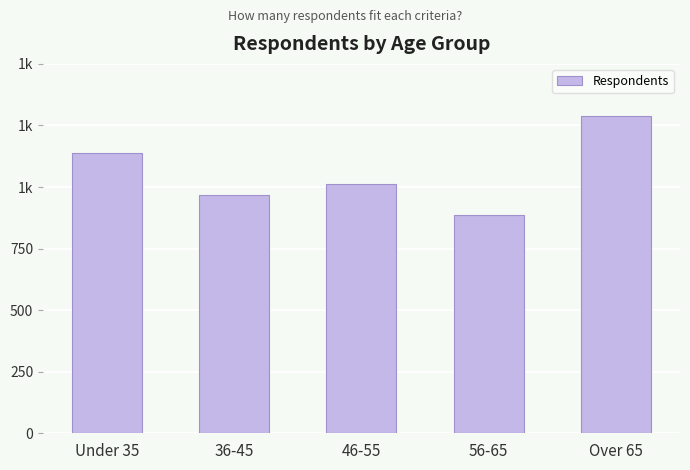

Rank the categories by value from highest to lowest.

Over 65, Under 35, 46-55, 36-45, 56-65